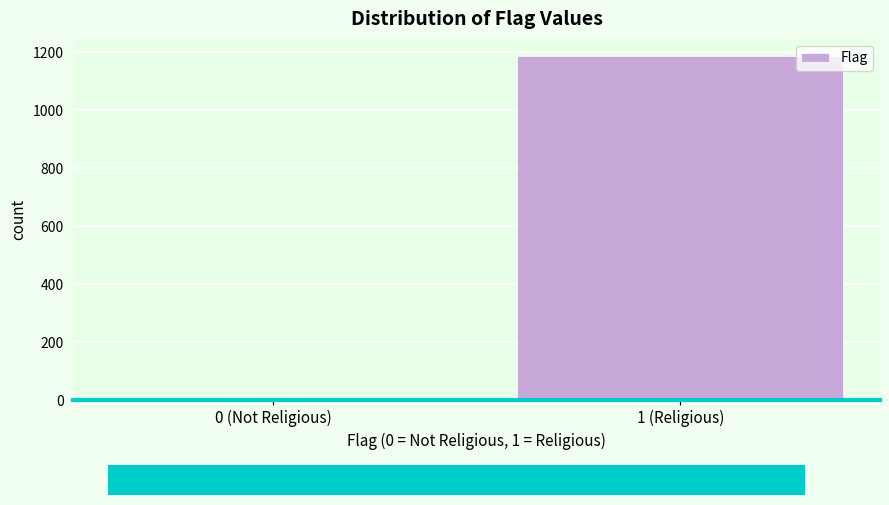

Reading left to right, transcribe all the data shown in this chart.

6	1187